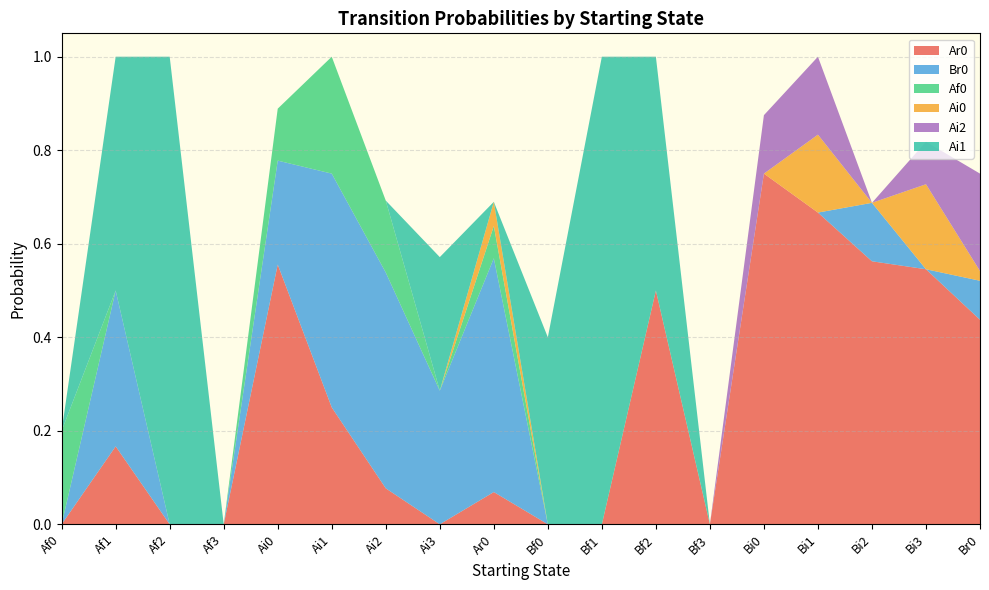

Reading right to left, what are all the values shown in this chart?

Ar0: 0.4	0.5	0.6	0.7	0.8	0.0	0.5	0.0	0.0	0.1	0.0	0.1	0.2	0.6	0.0	0.0	0.2	0.0
Br0: 0.1	0.0	0.1	0.0	0.0	0.0	0.0	0.0	0.0	0.5	0.3	0.5	0.5	0.2	0.0	0.0	0.3	0.0
Af0: 0.0	0.0	0.0	0.0	0.0	0.0	0.0	0.0	0.0	0.1	0.0	0.2	0.2	0.1	0.0	0.0	0.0	0.2
Ai0: 0.0	0.2	0.0	0.2	0.0	0.0	0.0	0.0	0.0	0.1	0.0	0.0	0.0	0.0	0.0	0.0	0.0	0.0
Ai2: 0.2	0.1	0.0	0.2	0.1	0.0	0.0	0.0	0.0	0.0	0.0	0.0	0.0	0.0	0.0	0.0	0.0	0.0
Ai1: 0.0	0.0	0.0	0.0	0.0	0.0	0.5	1.0	0.4	0.0	0.3	0.0	0.0	0.0	0.0	1.0	0.5	0.0